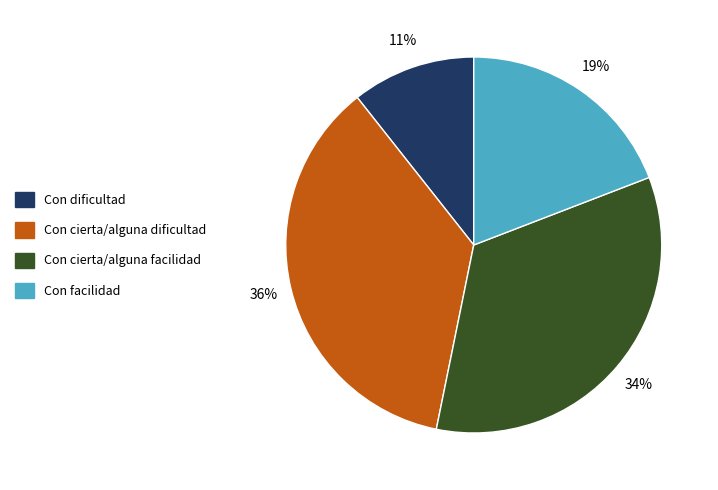

The Con dificultad slice represents 22% of the pie. True or false?

False